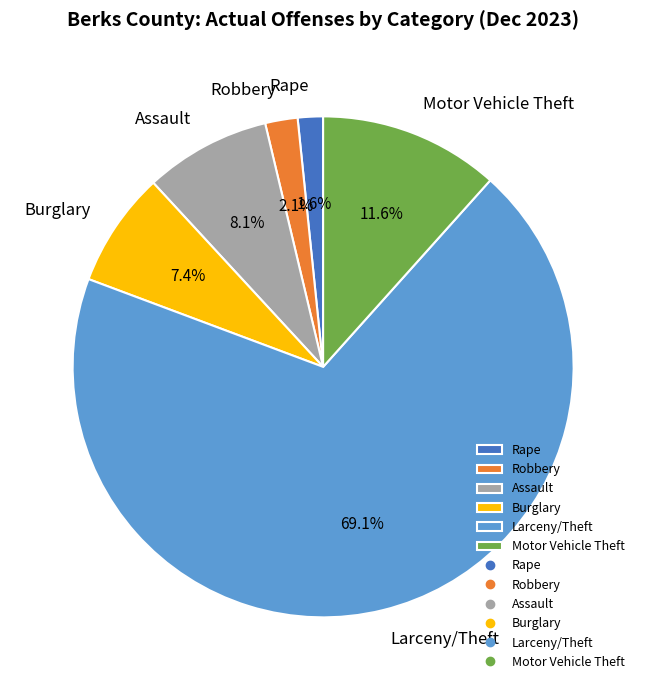

Which slice is the largest?

Larceny/Theft